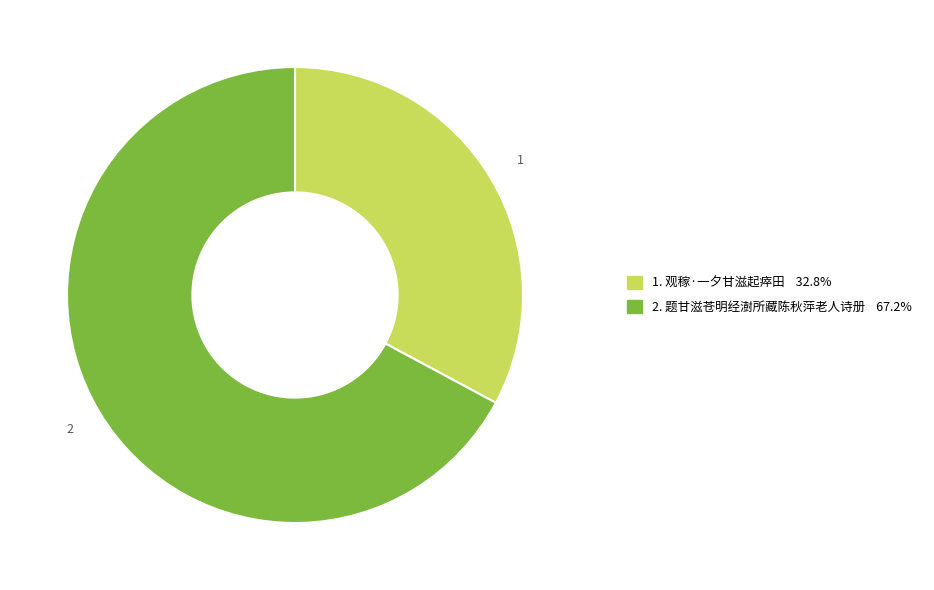

Is there any slice that represents more than half of the pie?

Yes